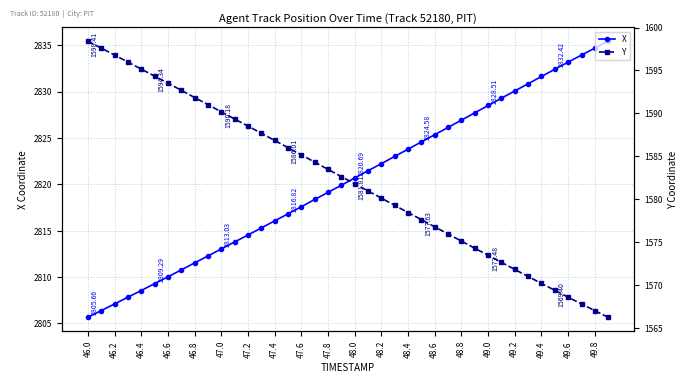

True or false: X has more than 2 points higher than both neighbors.

False